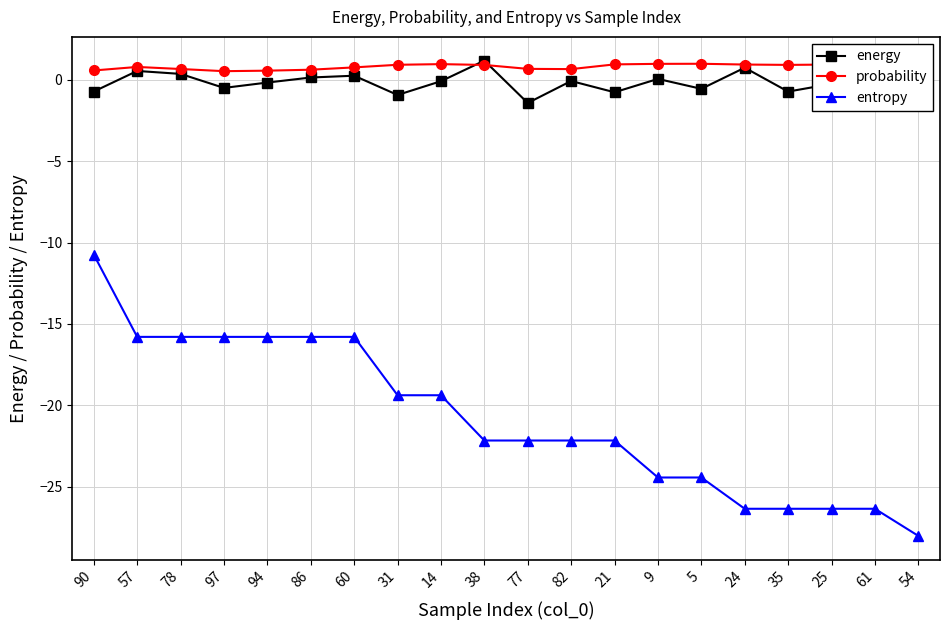

True or false: entropy has a value of -11.8 at 35.

False